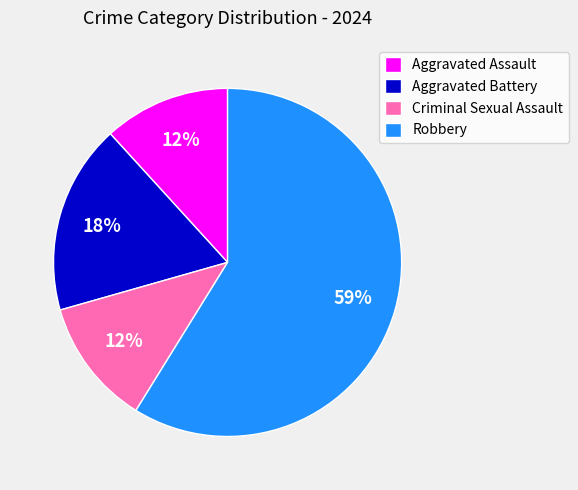

The Aggravated Battery slice represents 18% of the pie. True or false?

True